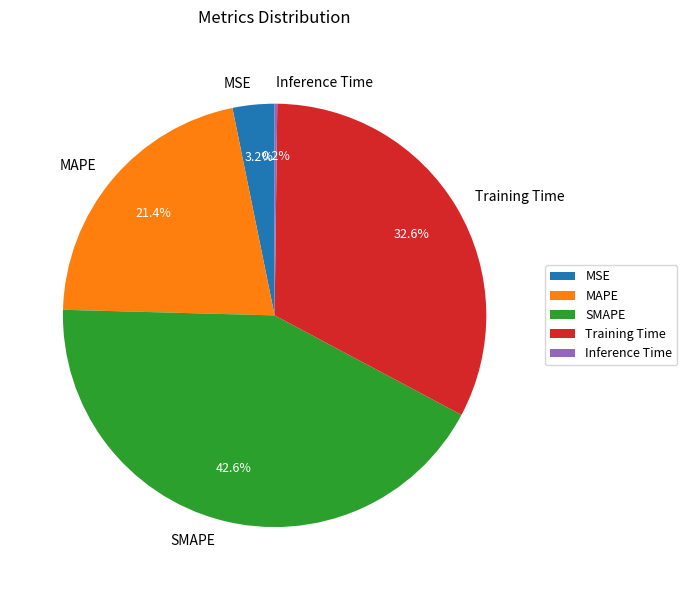

Is there any slice that represents more than half of the pie?

No